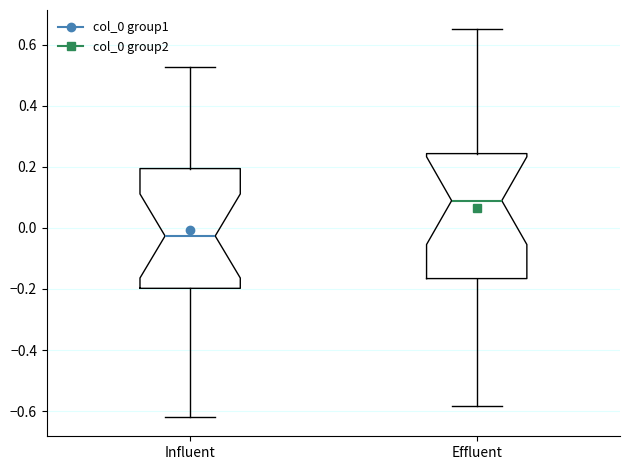

Which box has the lowest median line?

Influent